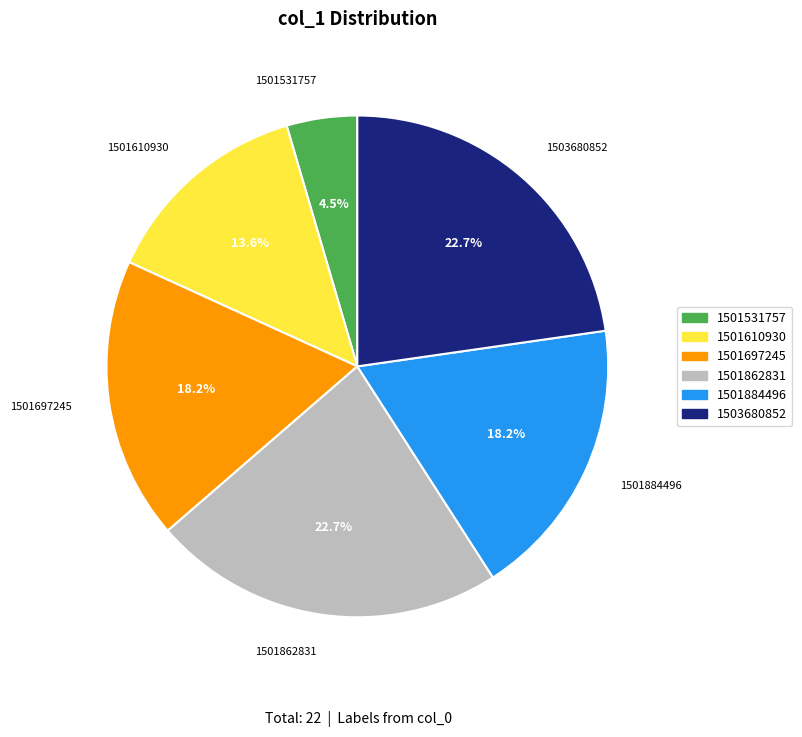

The 1501862831 slice represents 31% of the pie. True or false?

False